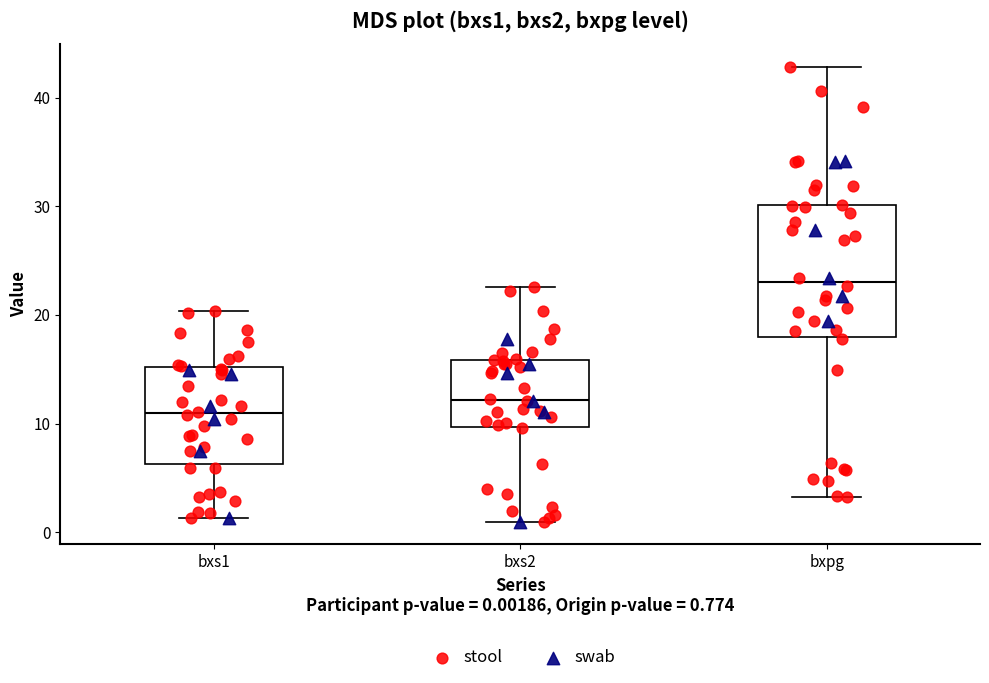

Where does the upper whisker of the box for bxs2 end on the y-axis? The values are not printed on the chart, so give them approximately, as read against the axis.

23